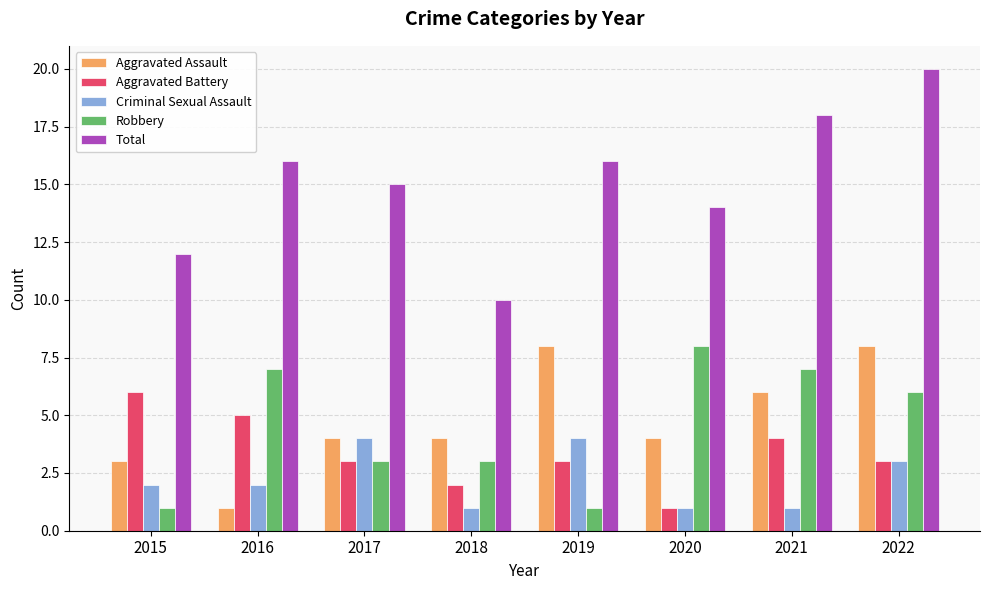

The value of Criminal Sexual Assault at 2016 is 1. True or false?

False